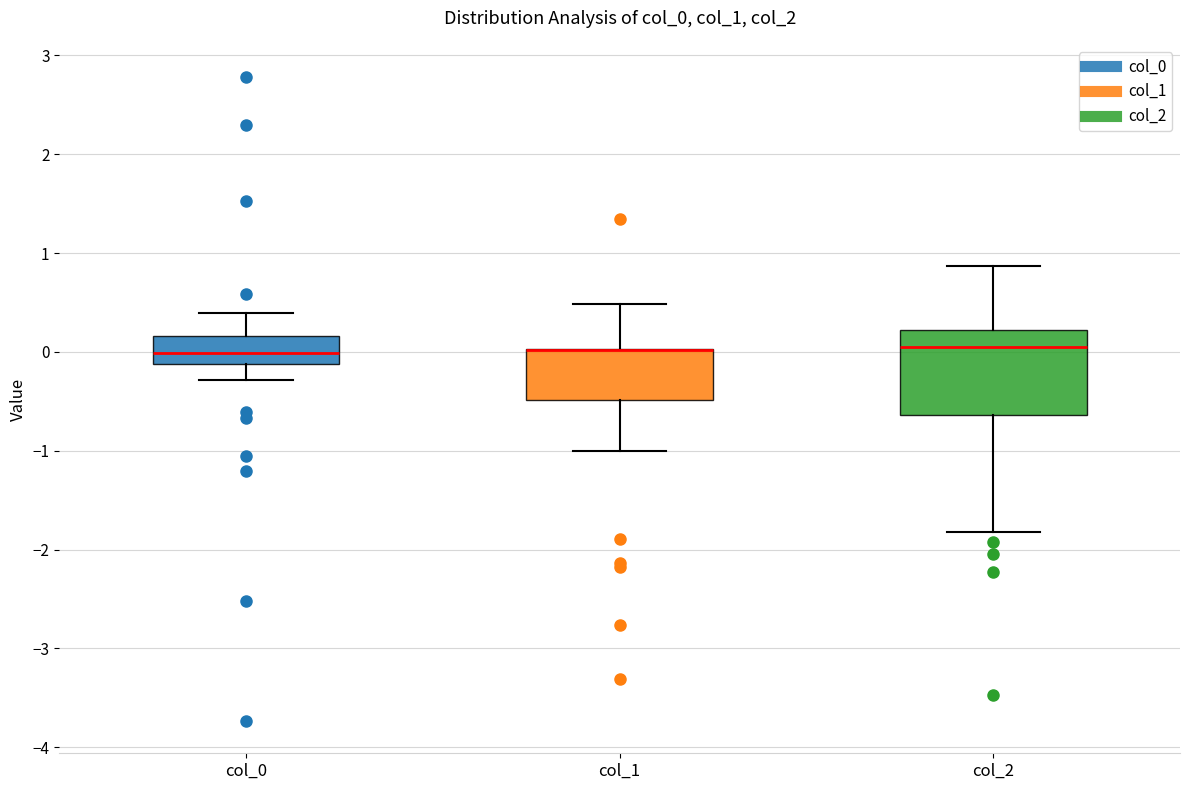

Where is the lower edge of the box for col_1 on the y-axis? The values are not printed on the chart, so give them approximately, as read against the axis.

-0.5